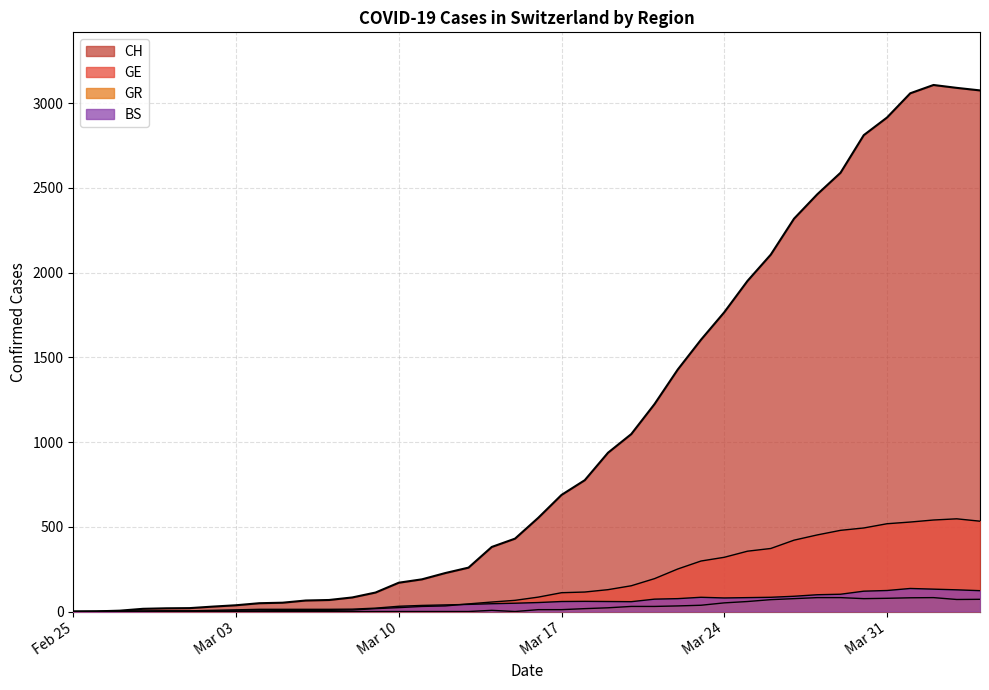

Does the chart display data point markers on the line(s)?

No